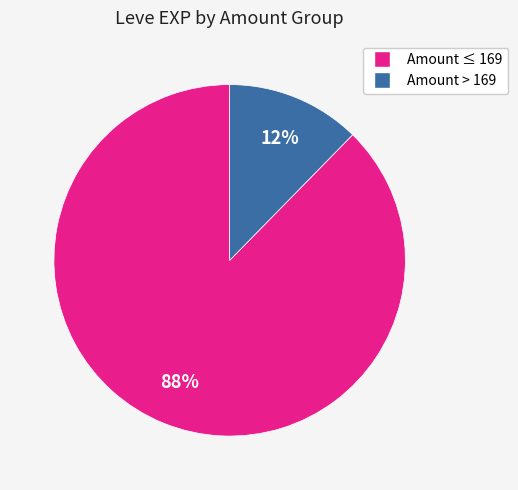

How many segments does this pie chart have?

2